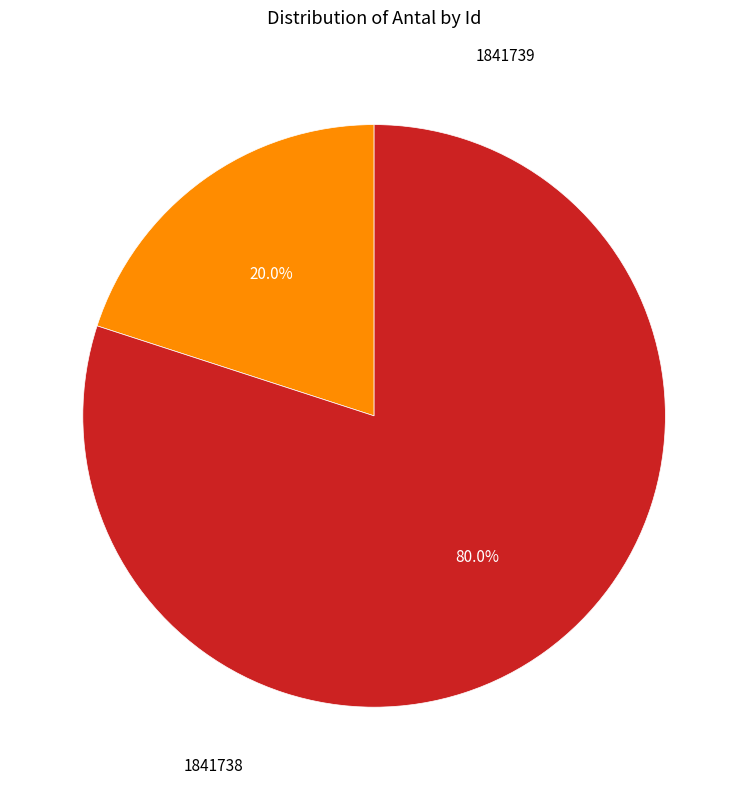

Does any single category account for the majority?

Yes